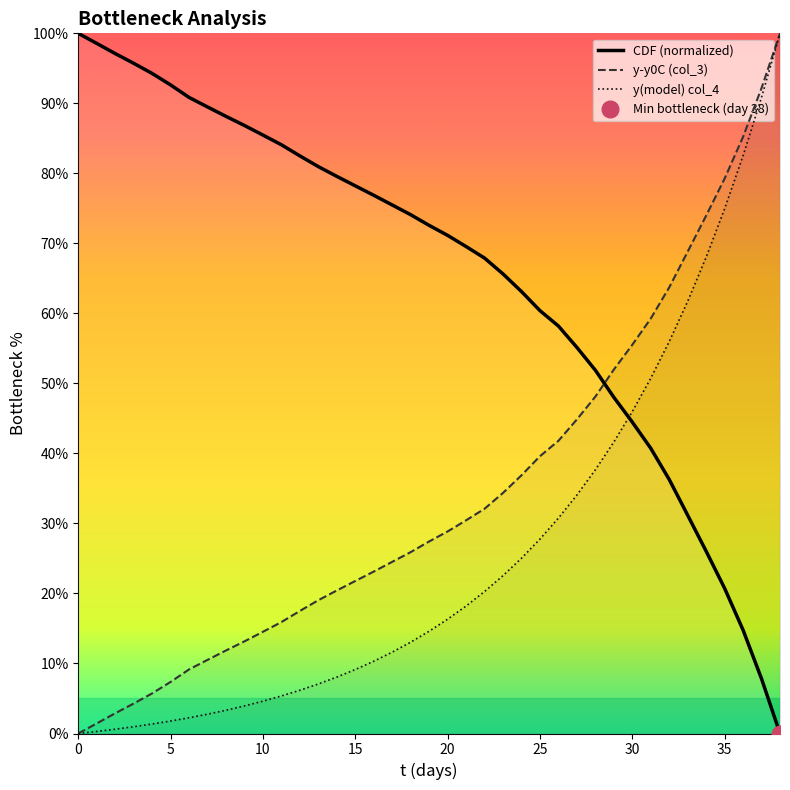

At 12, list the series in order from largest to smallest.

CDF (normalized), y-y0C (col_3), y(model) col_4